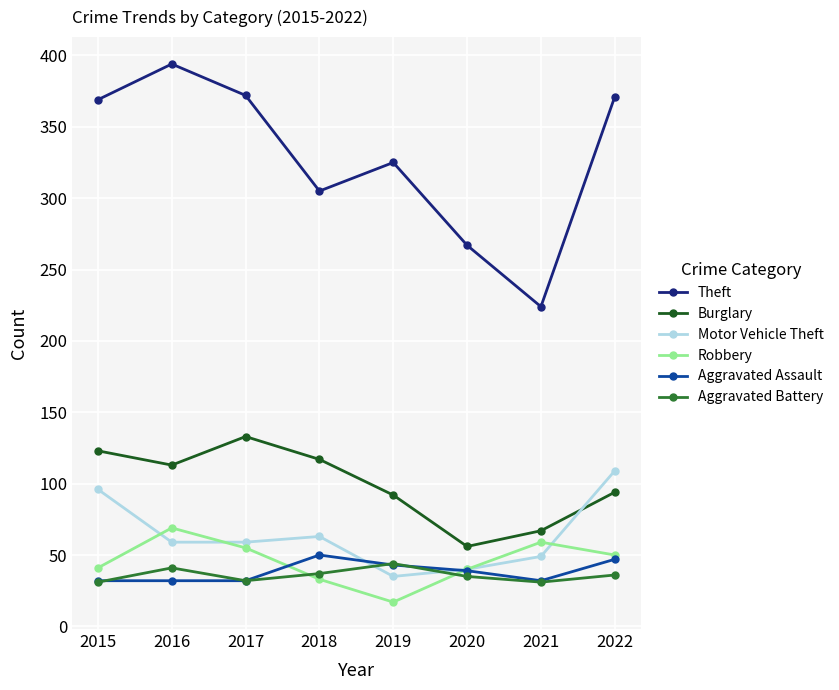

At which category does the chart reach its minimum across all series?

2019